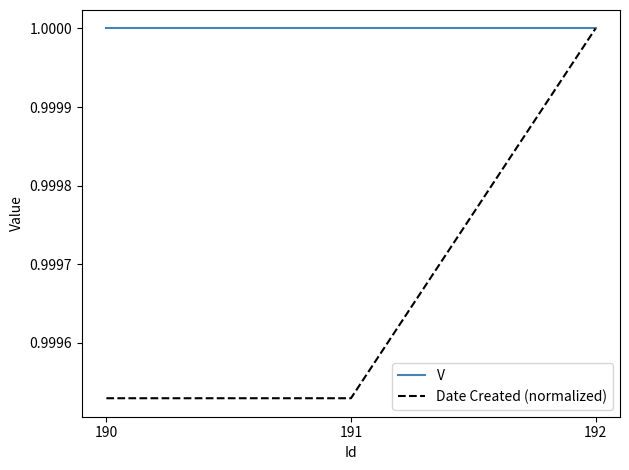

What is the sum of the V values at 192 and 191?

2.0